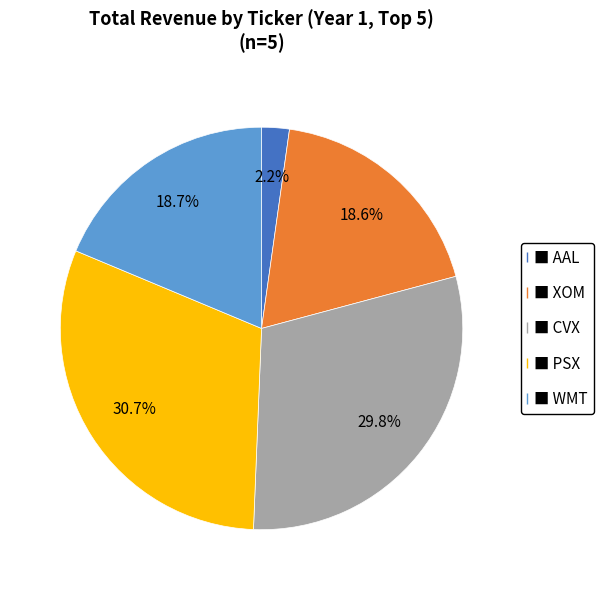

Does any single category account for the majority?

No